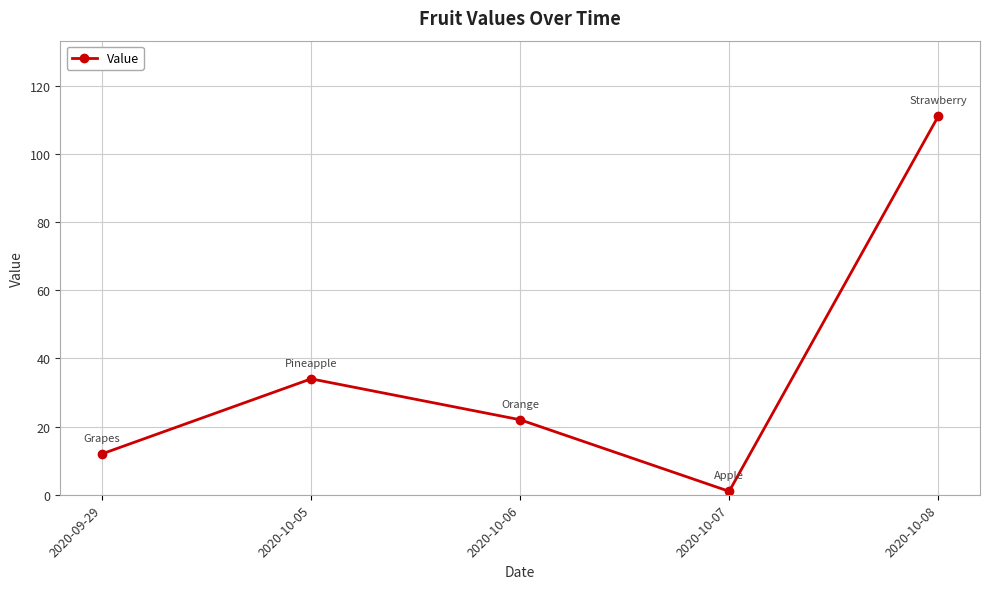

At which category does the chart reach its peak across all series?

2020-10-08